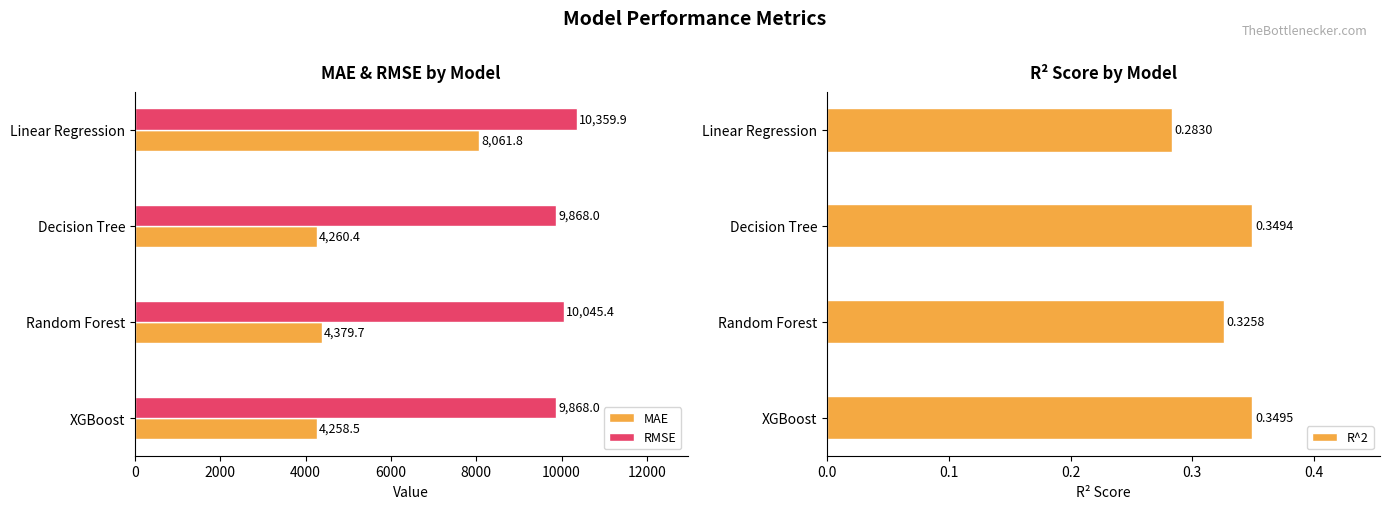

What is the maximum value shown in the chart?

10359.9